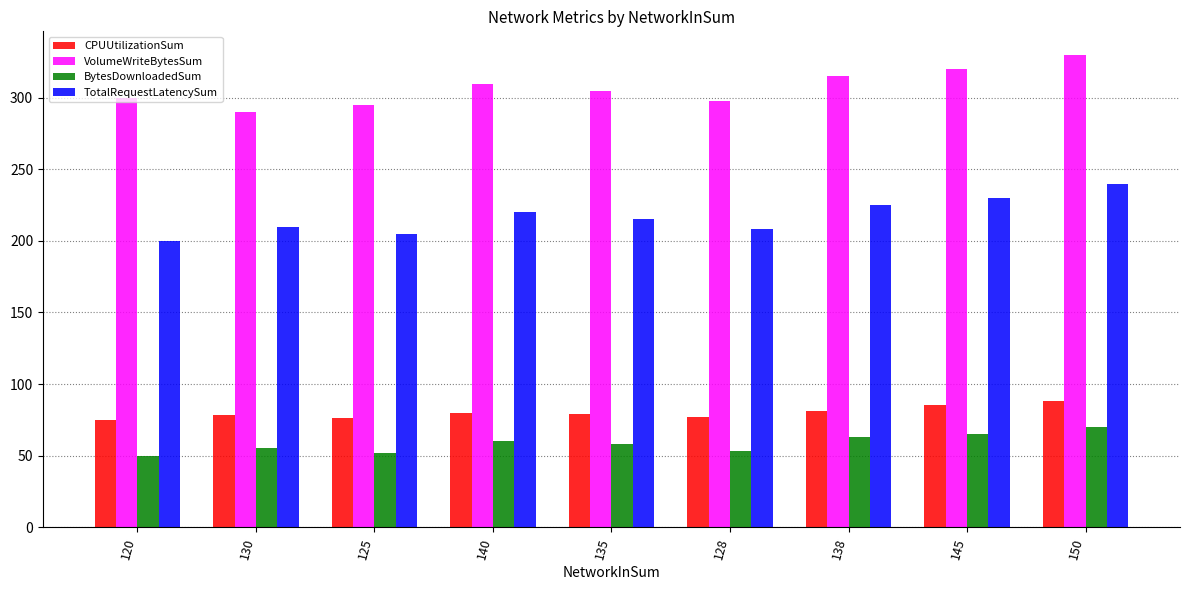

At which category is the sum across all series the highest?

150